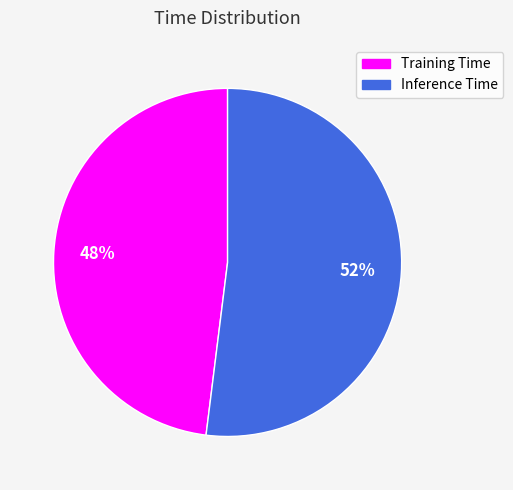

To the nearest percent, what percentage of the pie is Training Time?

48%